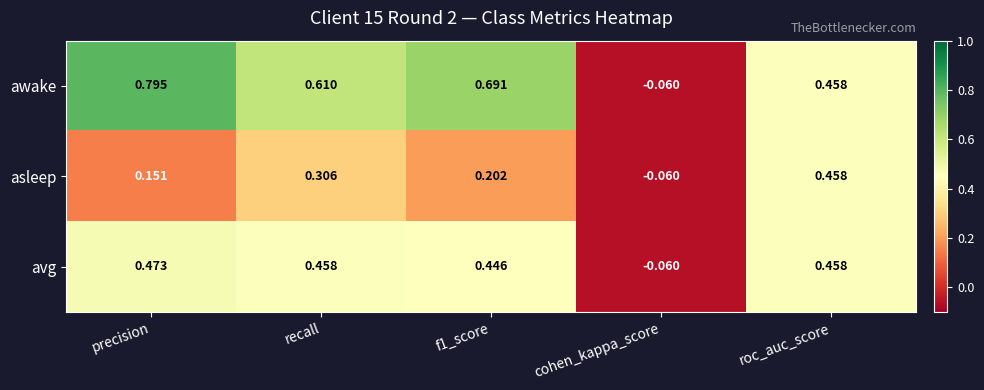

Rank the series by their maximum value, from lowest to highest.

asleep, avg, awake